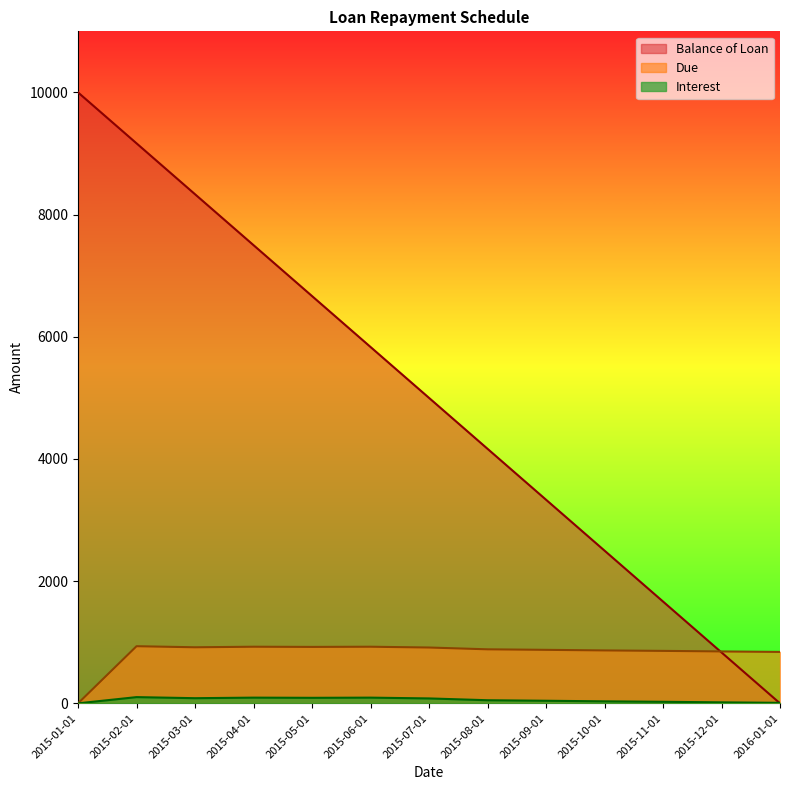

The Balance of Loan series shows 2500.0 at 2015-10-01. True or false?

True